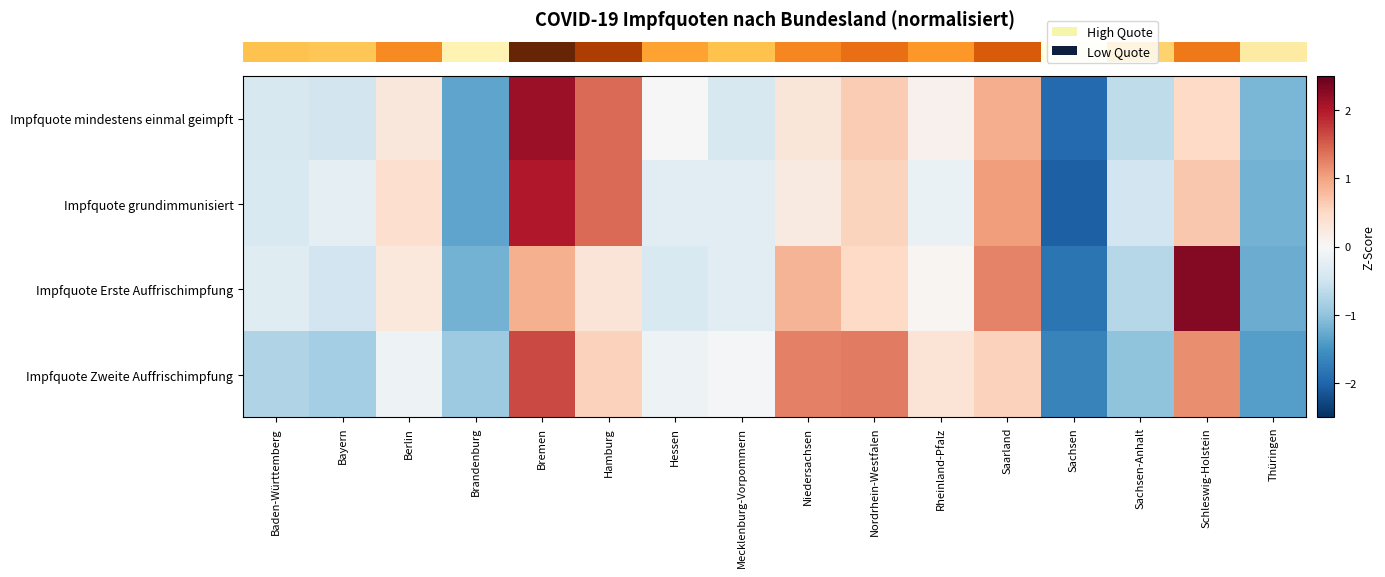

What is the maximum value shown in the chart?

2.3